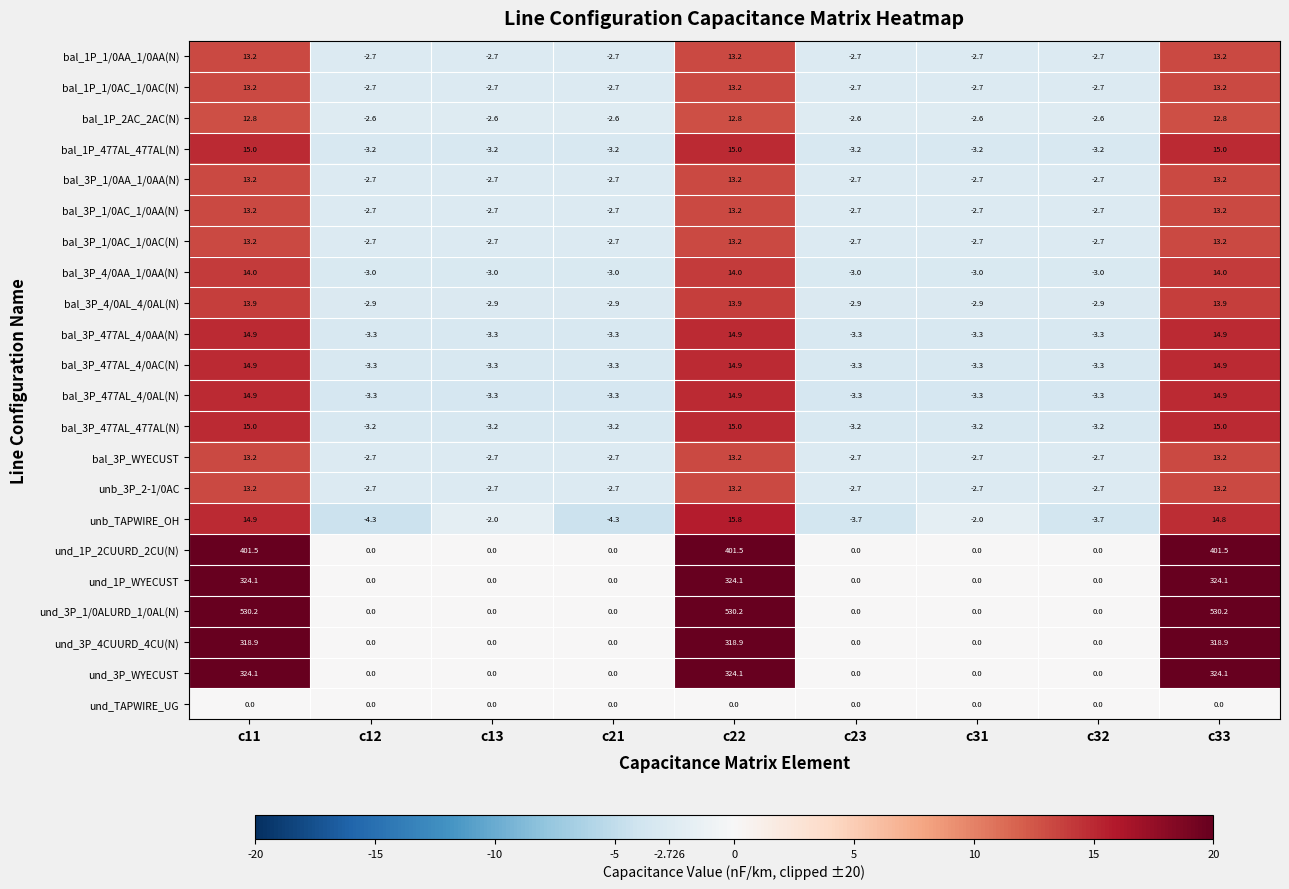

What is the maximum value shown in the chart?

530.2